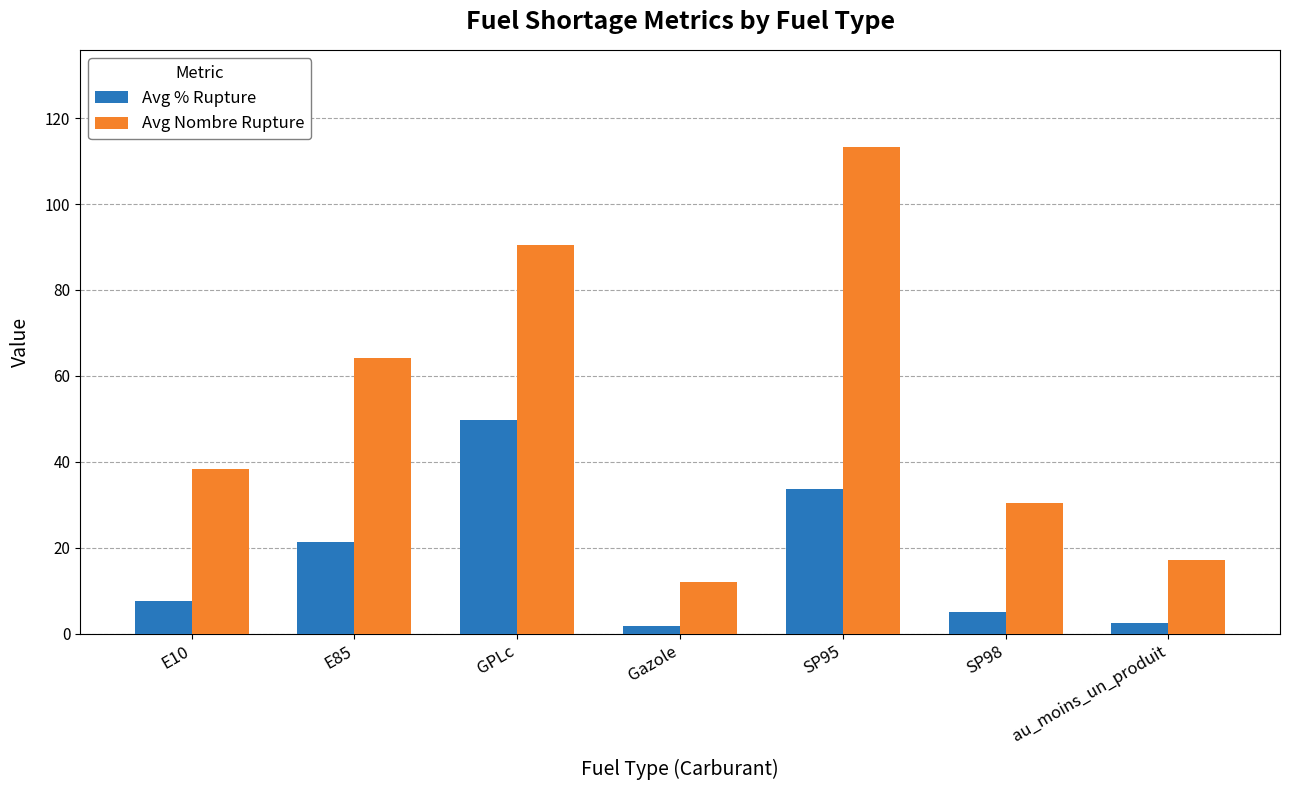

The value of Avg % Rupture at SP98 is 5.0. True or false?

True